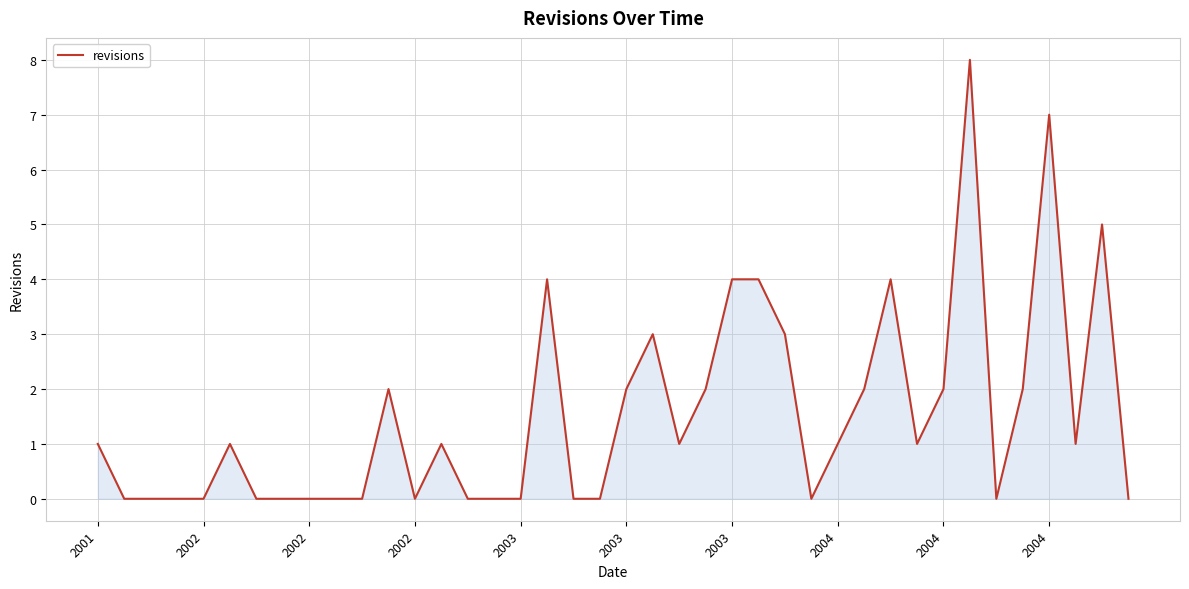

What is the difference between the maximum and minimum values?

8